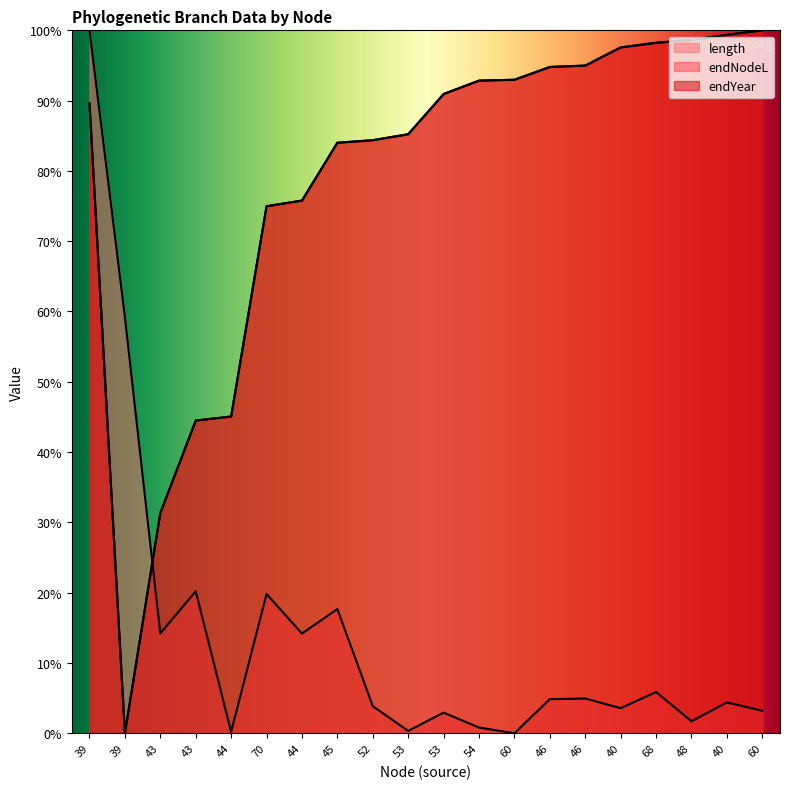

How many positive values does the endNodeL series have?

19